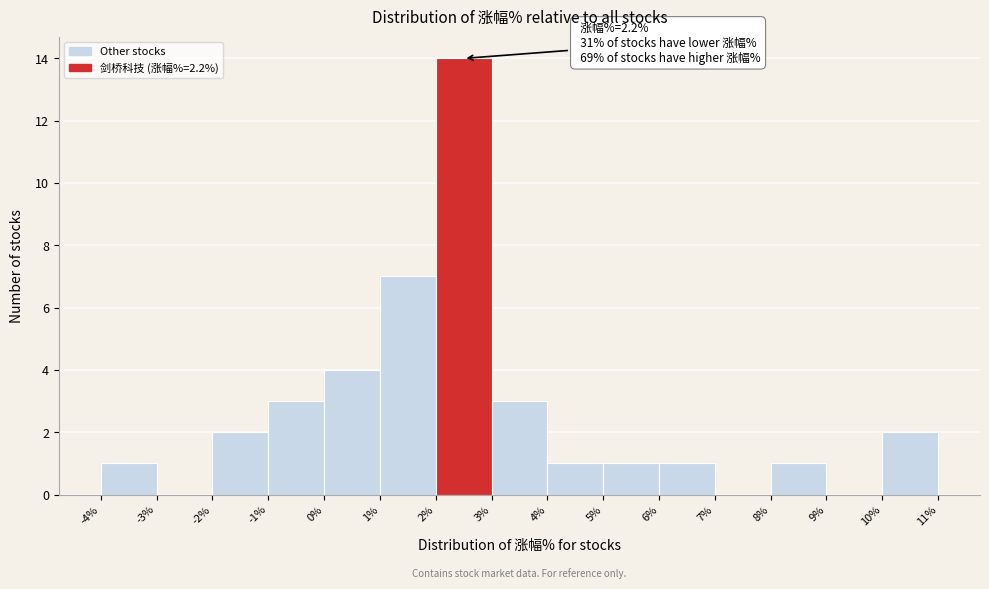

Which range on the x-axis has the tallest bar?

2% to 3%